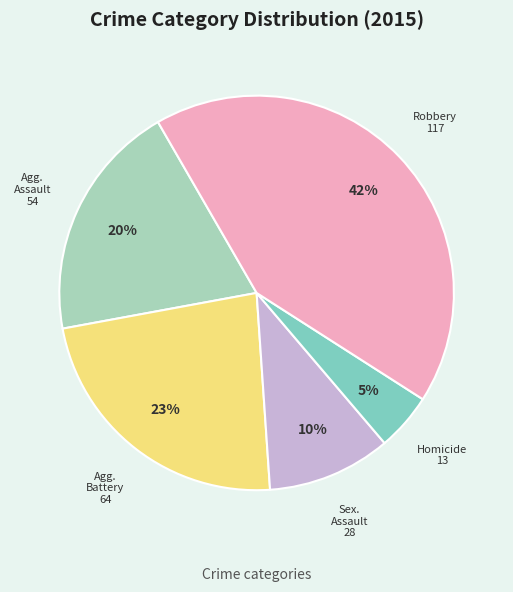

Does any single category account for the majority?

No